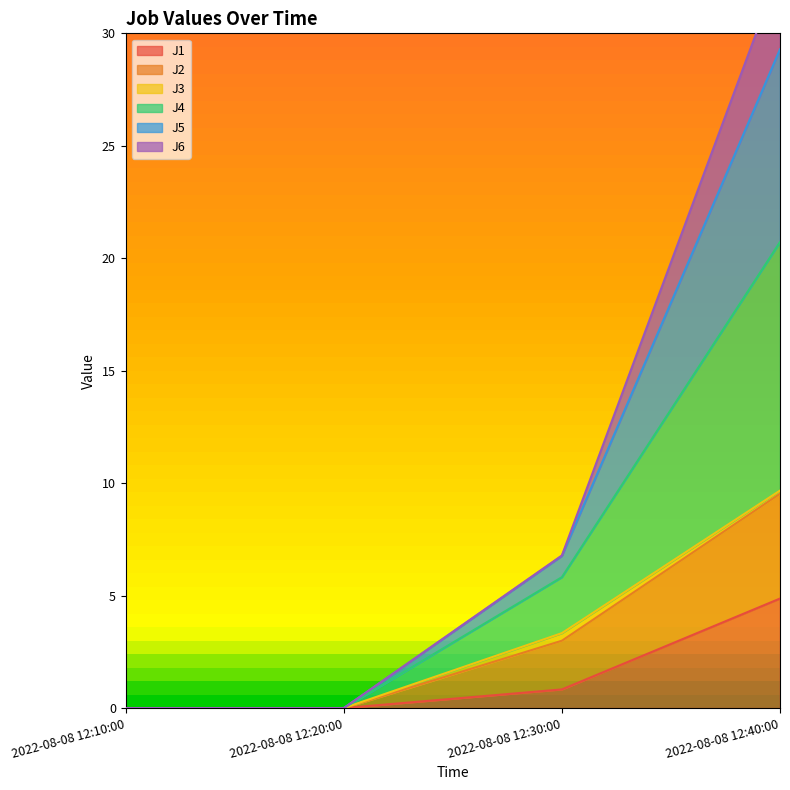

What value does the J1 series have at 2022-08-08 12:30:00?

0.8